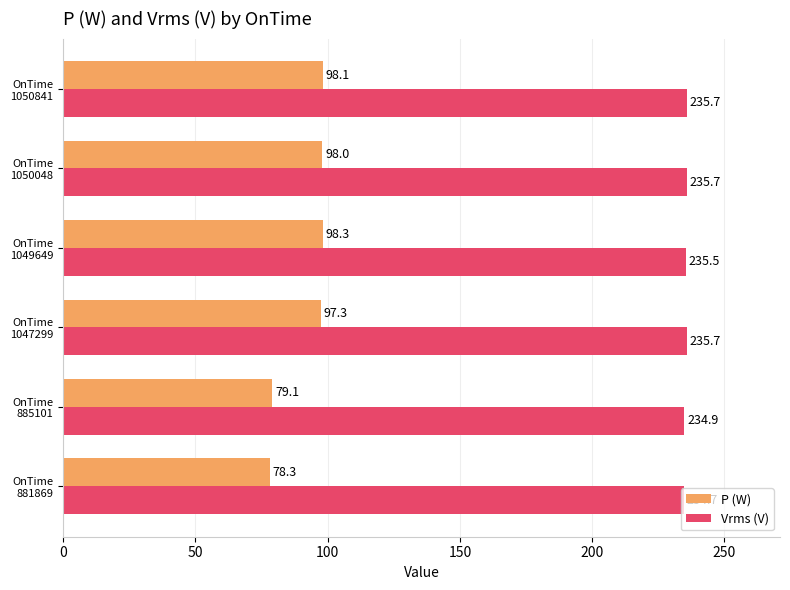

Which series has the widest spread of values?

P (W)